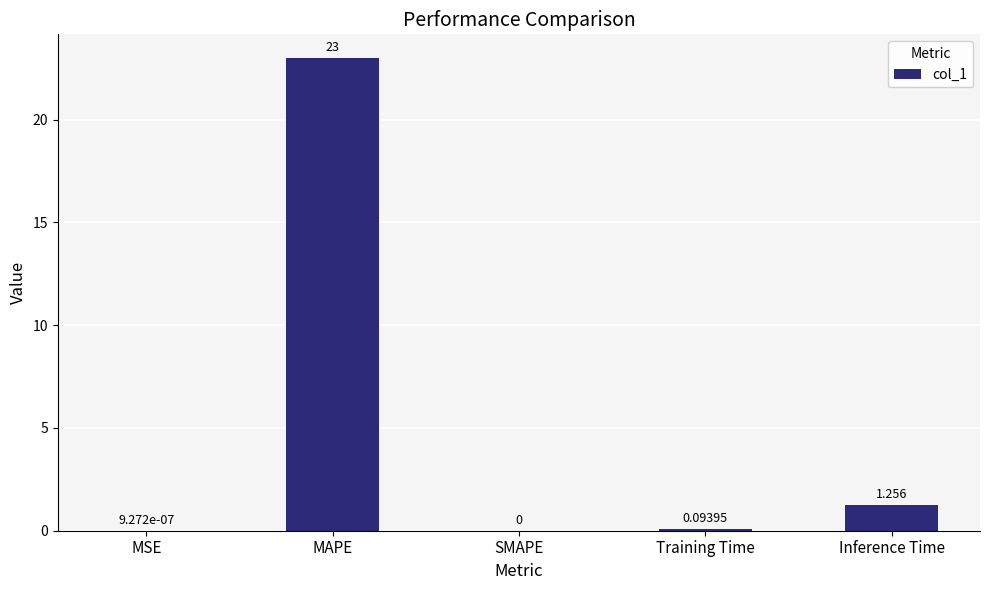

What is the change in value from SMAPE to Training Time?

+0.1